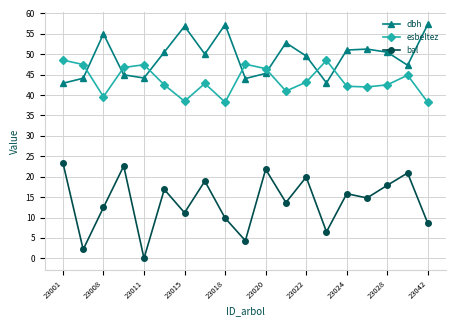

At how many categories does at least one series exceed 54?

4